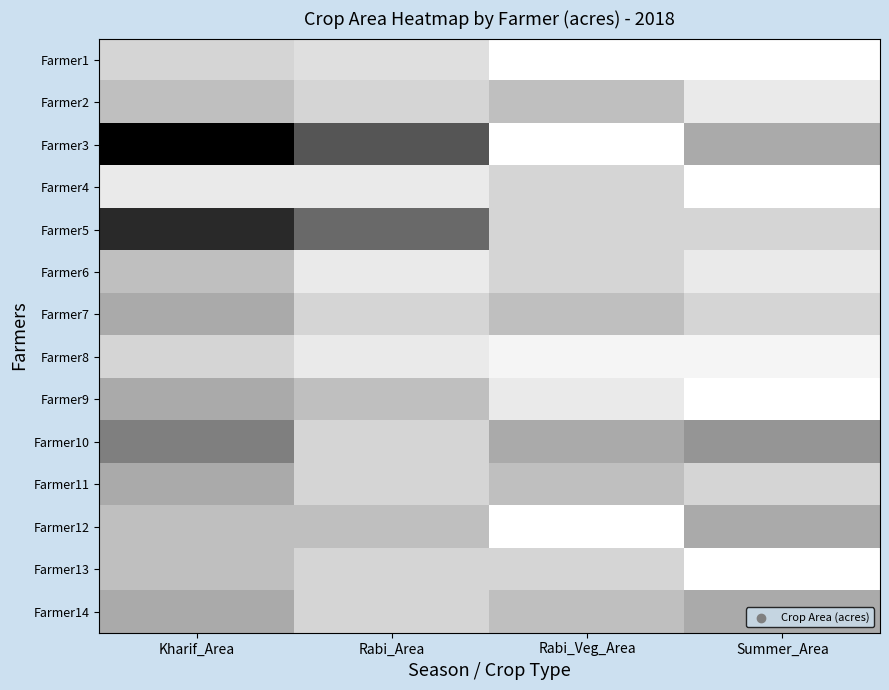

At how many categories does at least one series exceed 5?

1